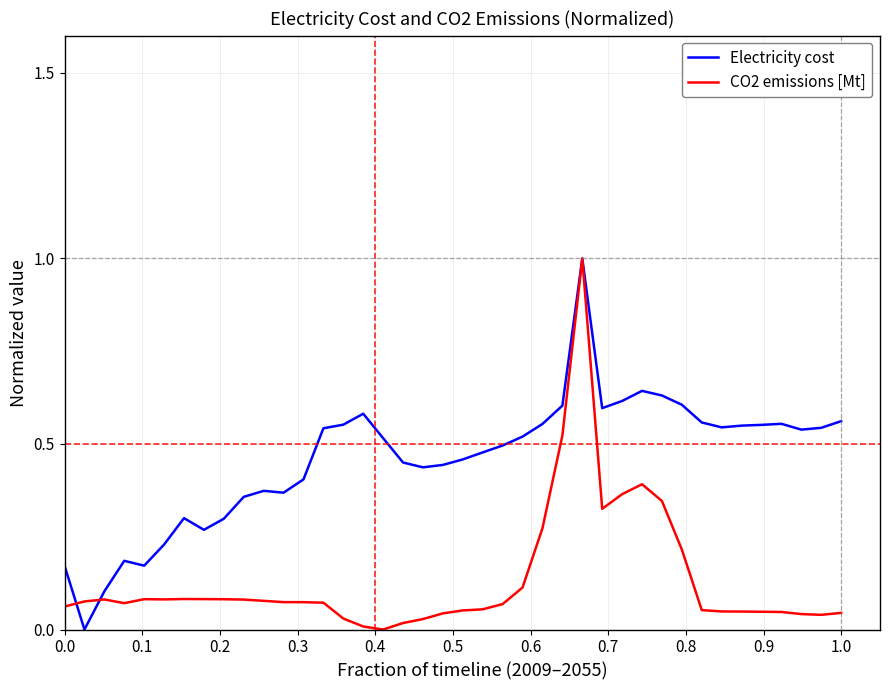

List the series in order of their overall mean, highest first.

Electricity cost, CO2 emissions [Mt]